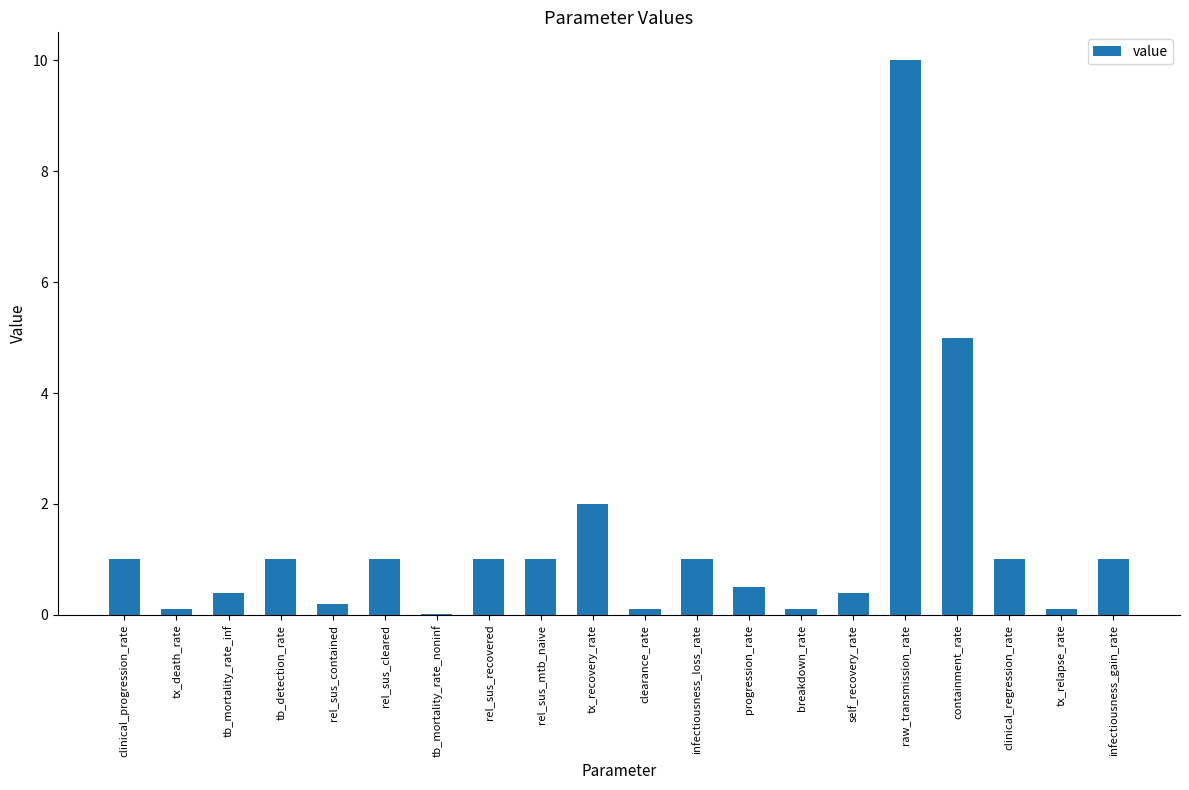

Which category has the highest value across all series?

raw_transmission_rate